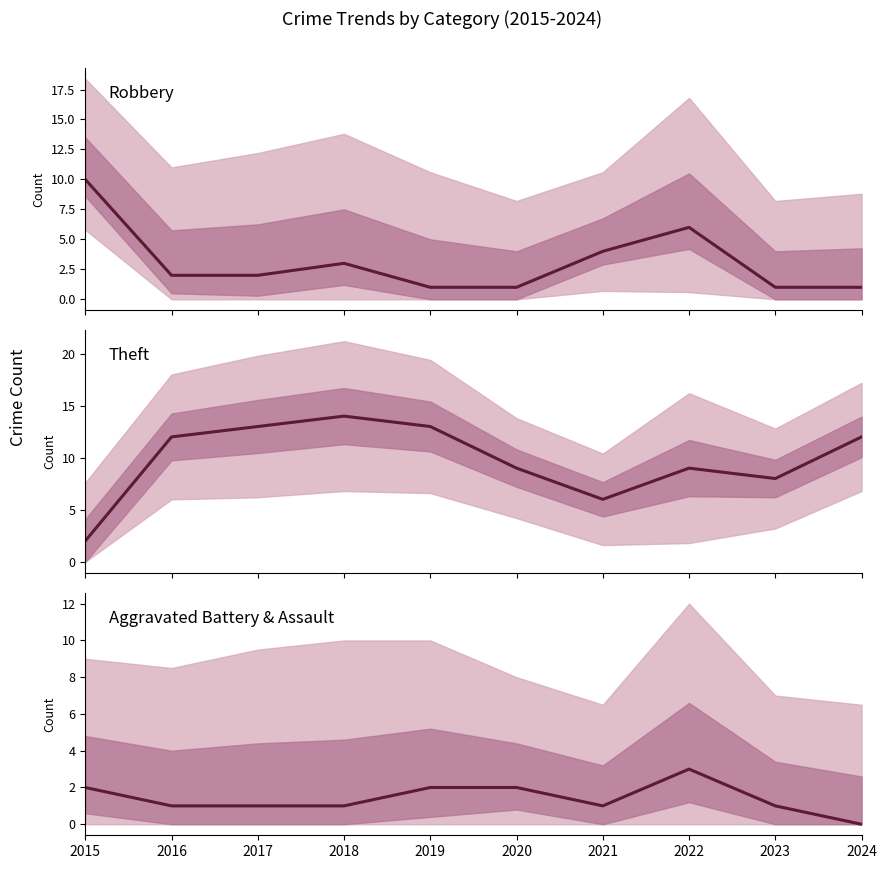

What is the difference between the Robbery values at 2020 and 2015?

9